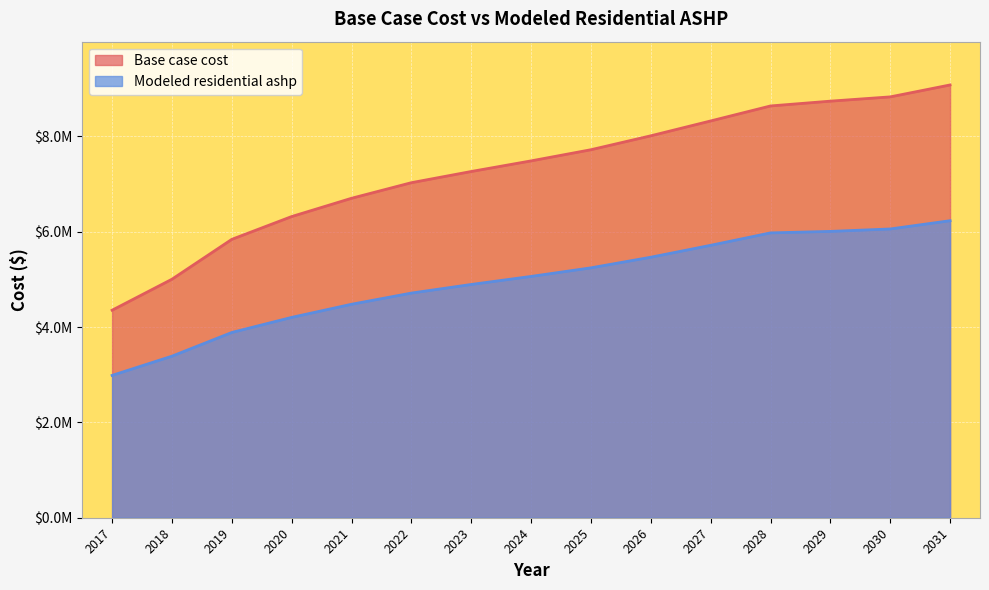

True or false: Base case cost and Modeled residential ashp intersect in this chart.

False